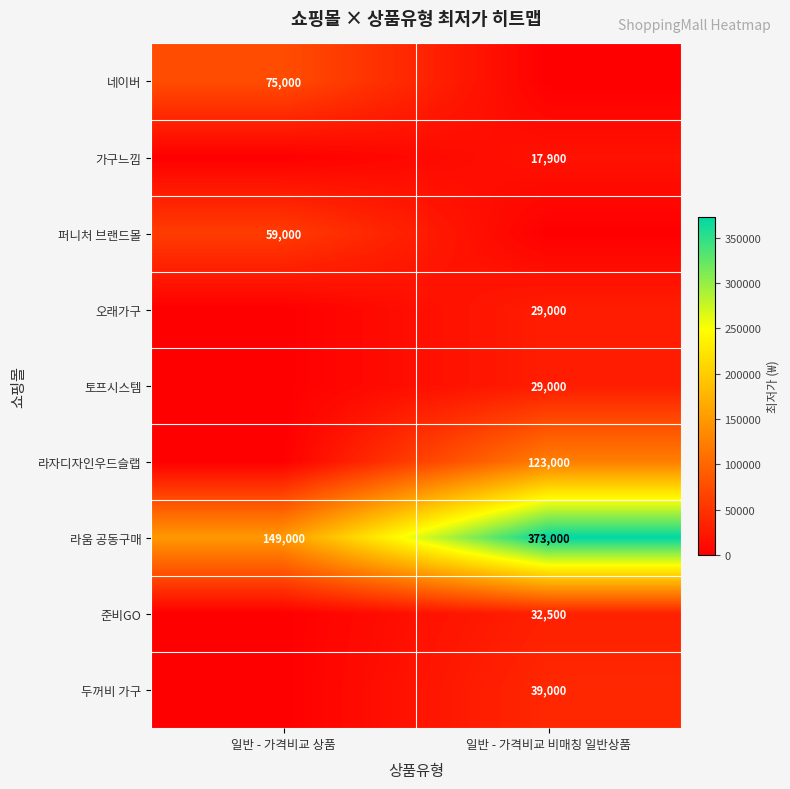

What is the sum of all 라움 공동구매 values?

522000